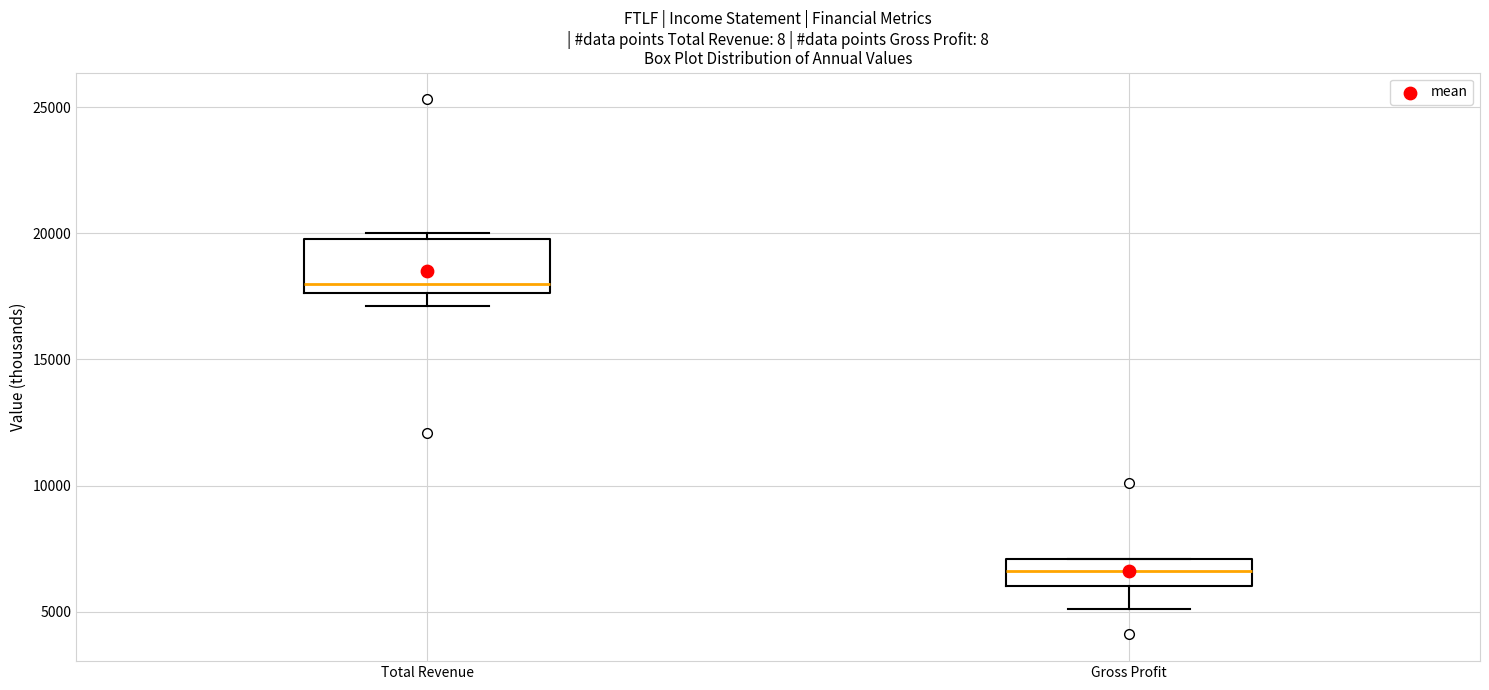

Where does the lower whisker of the box for Total Revenue end on the y-axis? The values are not printed on the chart, so give them approximately, as read against the axis.

17000